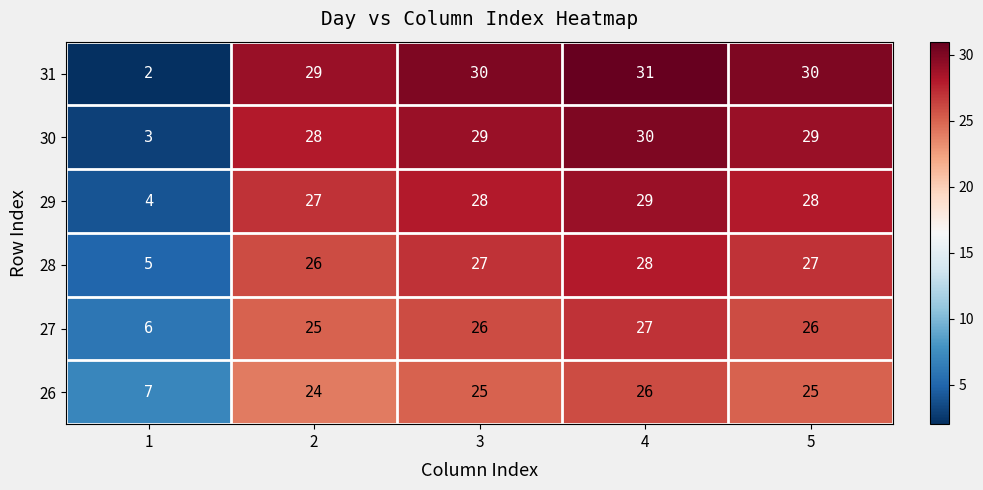

At 4, list the series in order from smallest to largest.

26, 27, 28, 29, 30, 31